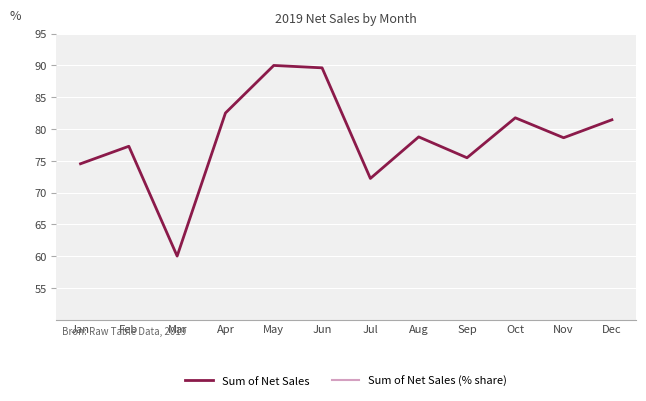

The value of Sum of Net Sales (% share) at Dec is 3.8. True or false?

False